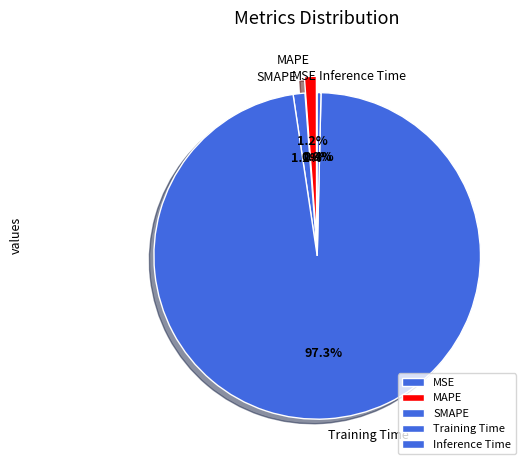

Which category has the biggest portion of the pie?

Training Time